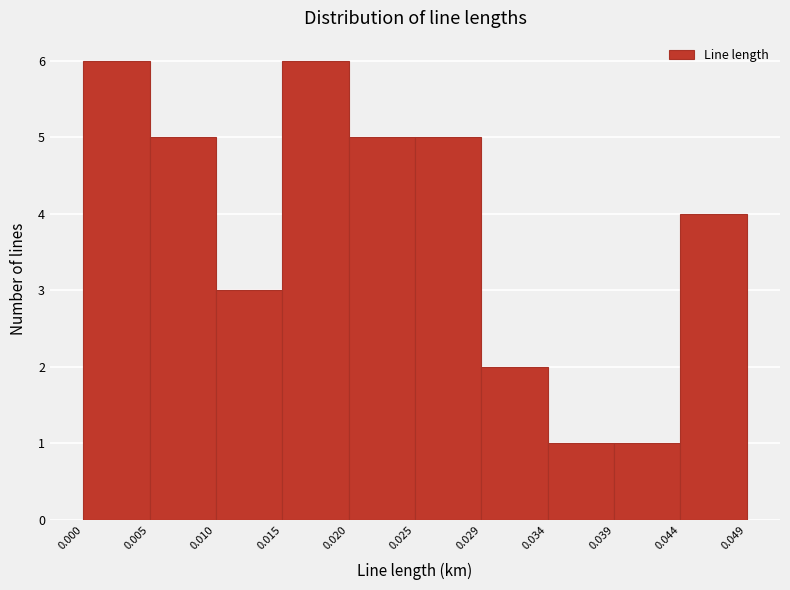

Reading left to right, list every bar in this chart as the range it spans on the x-axis followed by its height. The values are not printed on the chart, so give them approximately, as read against the axis.

0.000 to 0.005: 6
0.005 to 0.010: 5
0.010 to 0.015: 3
0.015 to 0.020: 6
0.020 to 0.025: 5
0.025 to 0.029: 5
0.029 to 0.034: 2
0.034 to 0.039: 1
0.039 to 0.044: 1
0.044 to 0.049: 4